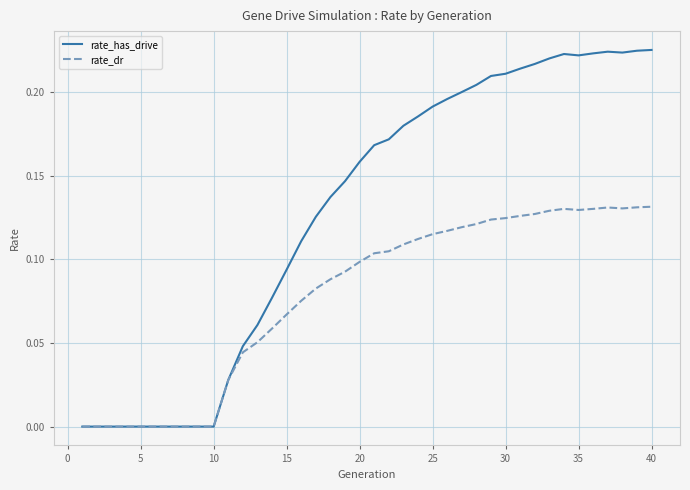

Which series has the largest range (max minus min)?

rate_has_drive